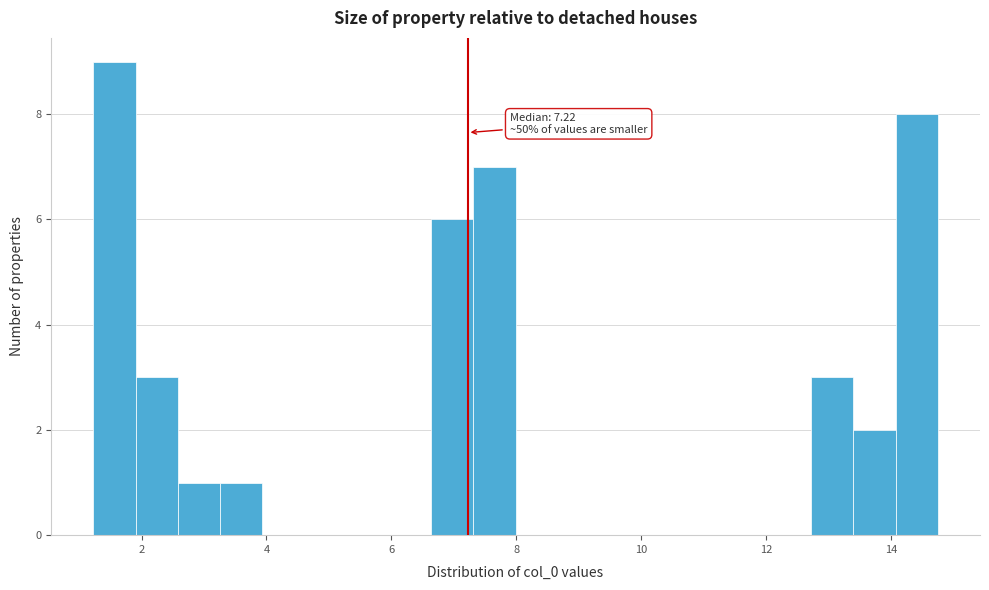

Read against the x-axis, roughly where is the centre of the tallest bar?

1.6